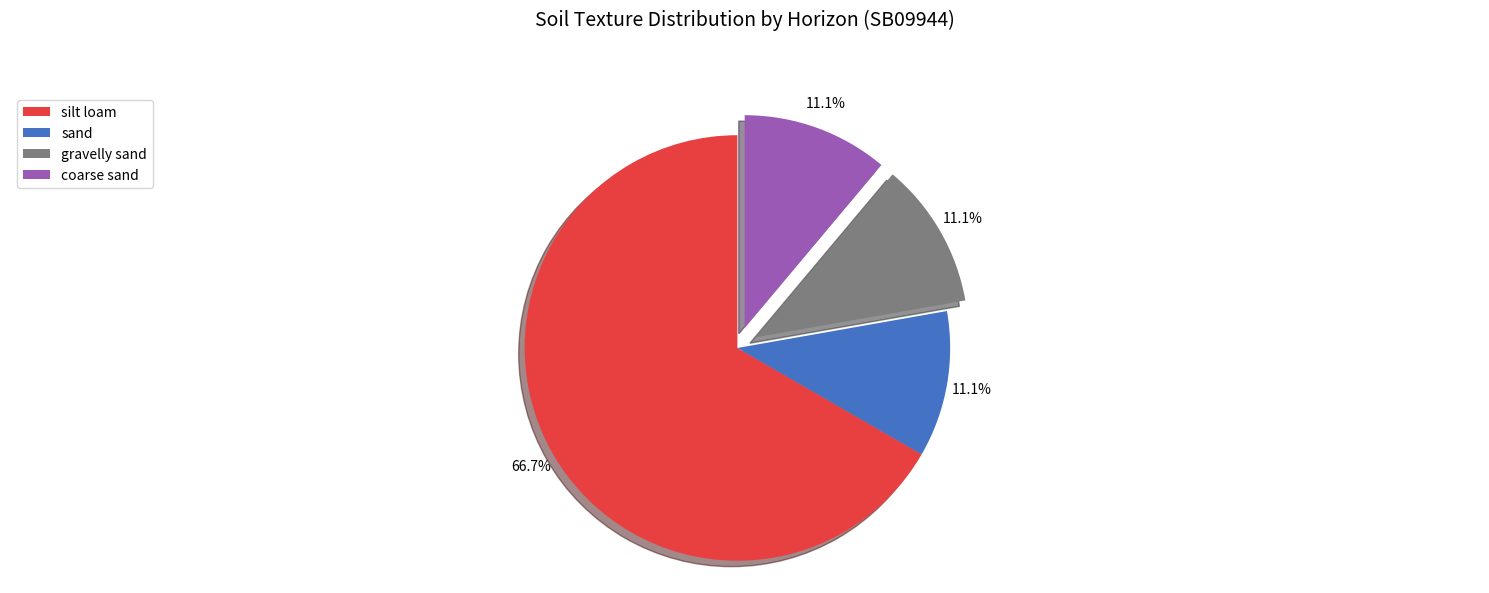

The sand slice represents 11% of the pie. True or false?

True